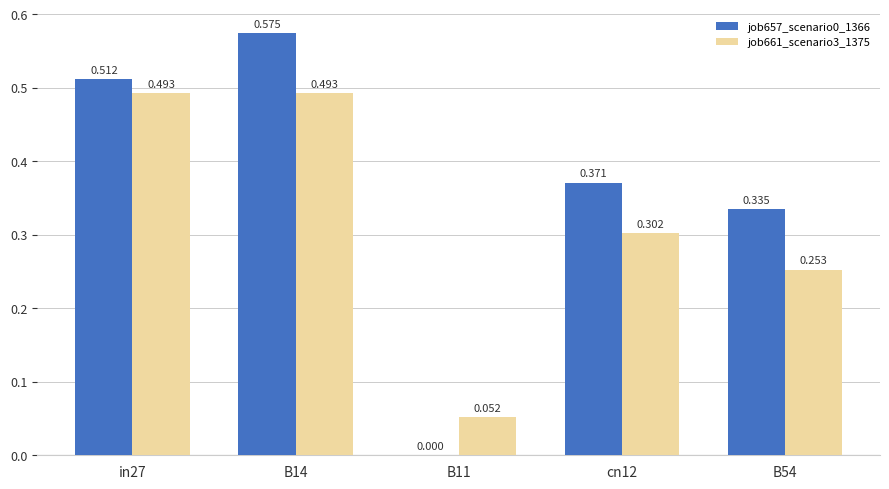

Is the value of job661_scenario3_1375 at B54 greater than the value of job657_scenario0_1366 at in27?

No